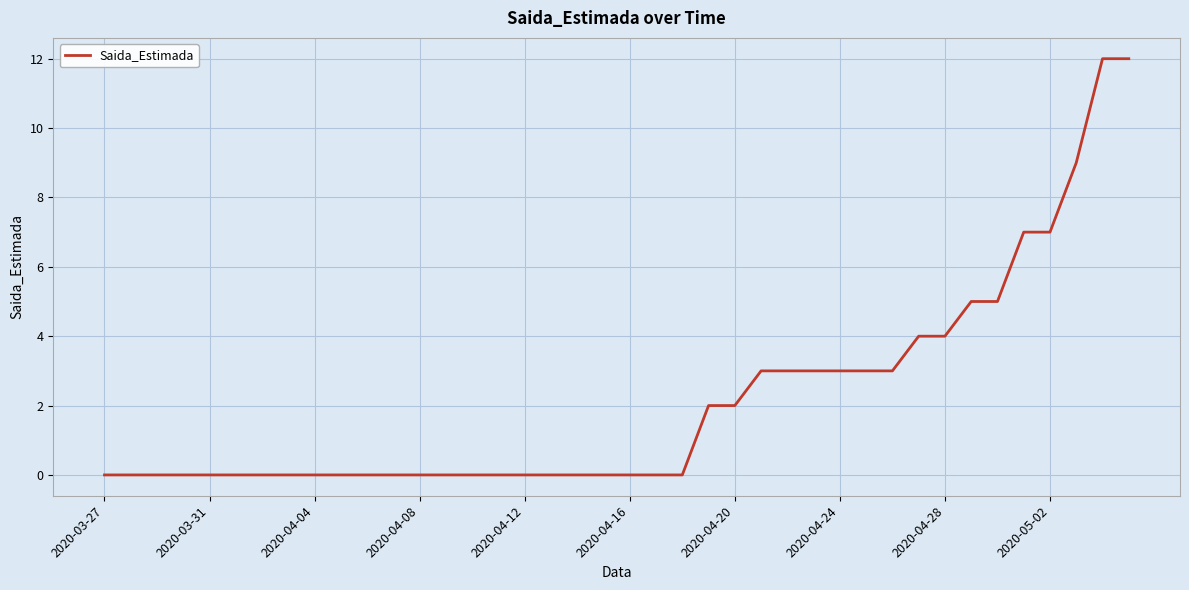

What is the difference between the maximum and minimum values?

12